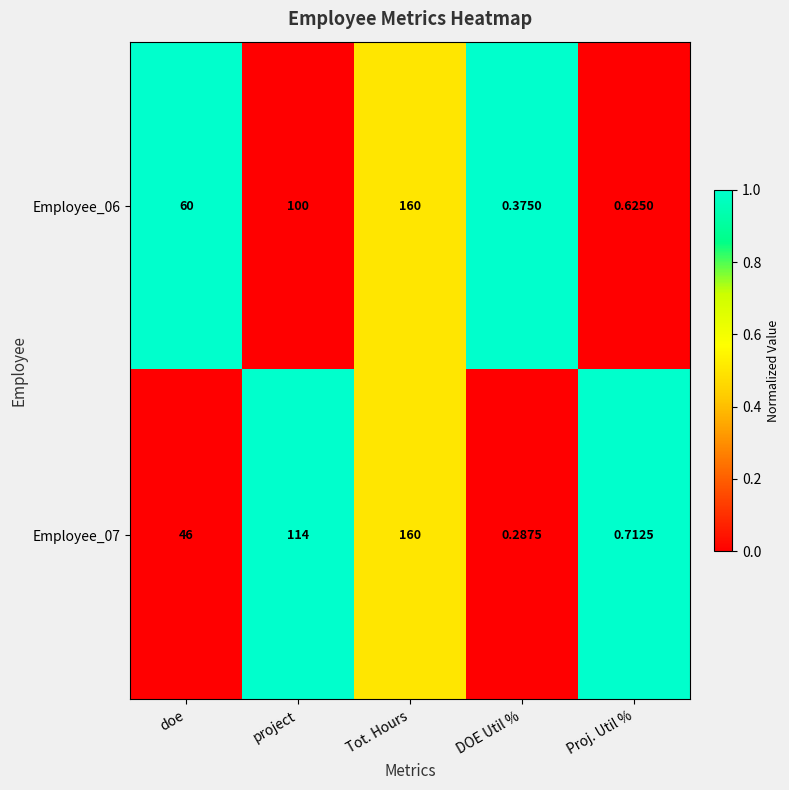

Which label corresponds to the smallest value in the chart?

DOE Util %